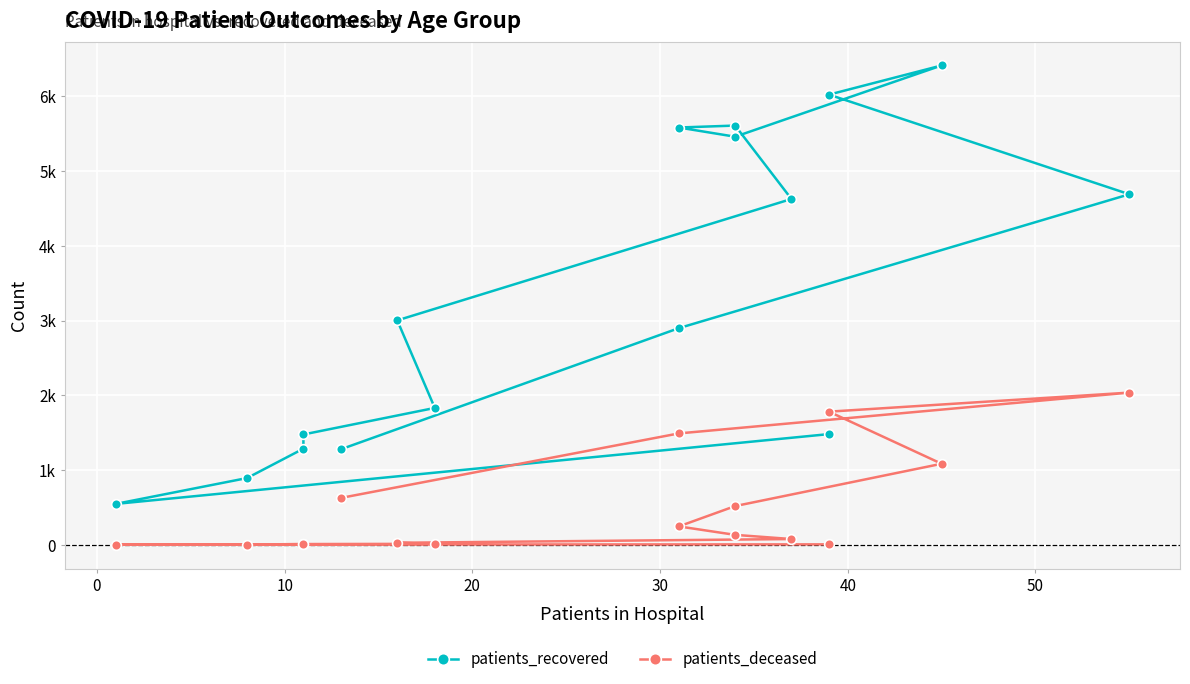

Is this an area chart (filled region under the line)?

No